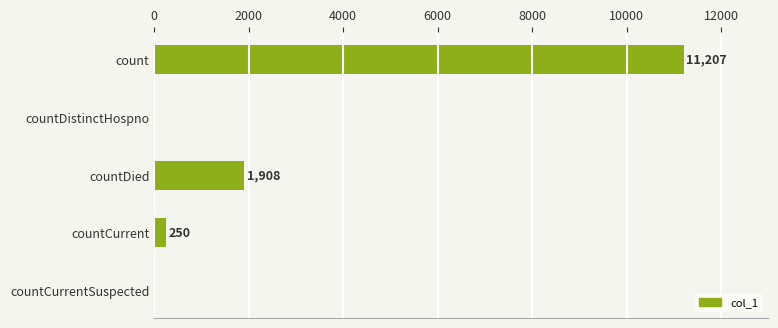

The chart shows a value of 0 at countCurrentSuspected. True or false?

True